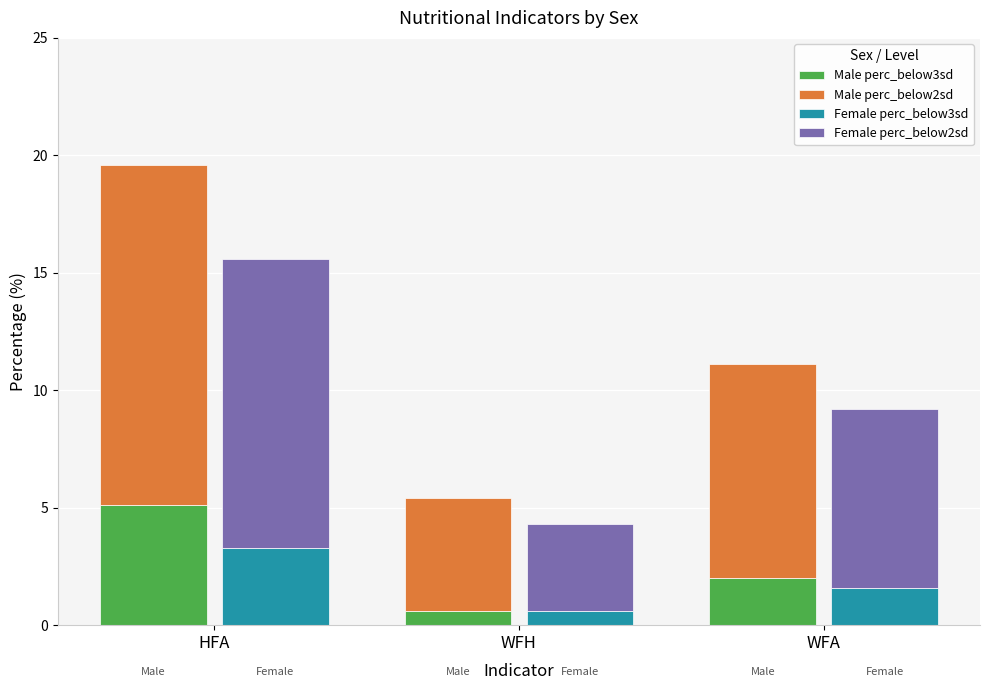

What is the greatest value displayed?

14.5